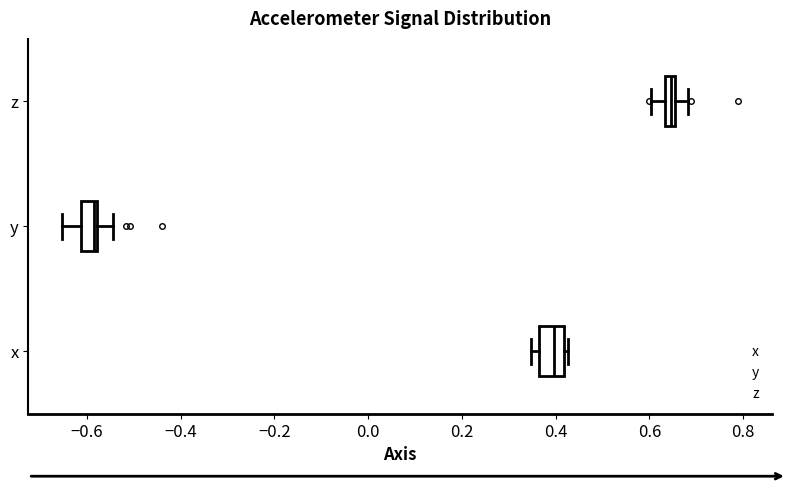

Where is the right edge of the box for y on the x-axis? The values are not printed on the chart, so give them approximately, as read against the axis.

-0.58